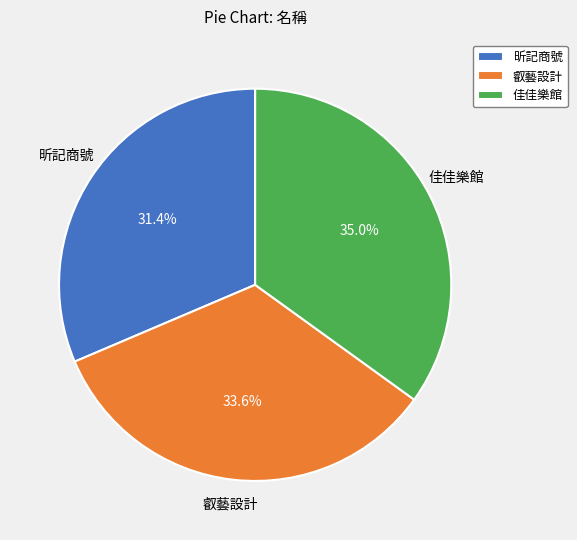

What percentage is the 叡藝設計 slice, to the nearest percent?

34%